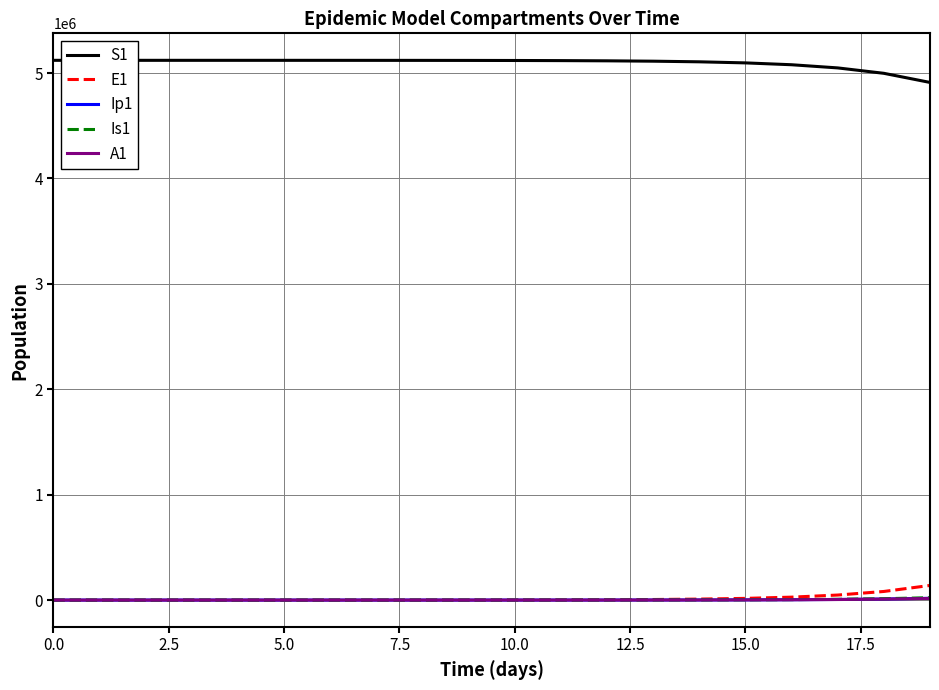

At how many categories does at least one series exceed 4829939?

20